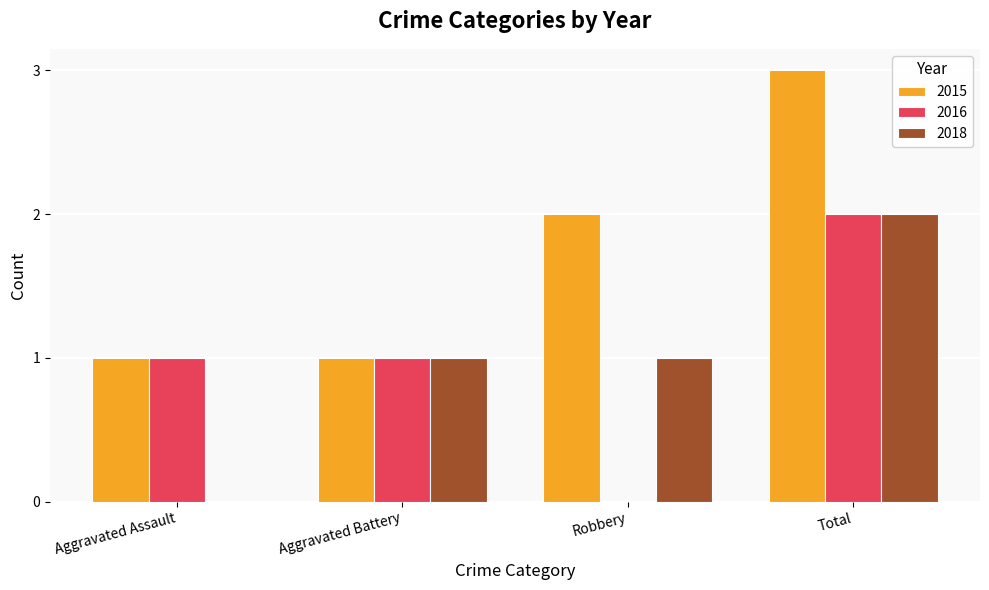

What is the sum of all 2015 values?

7